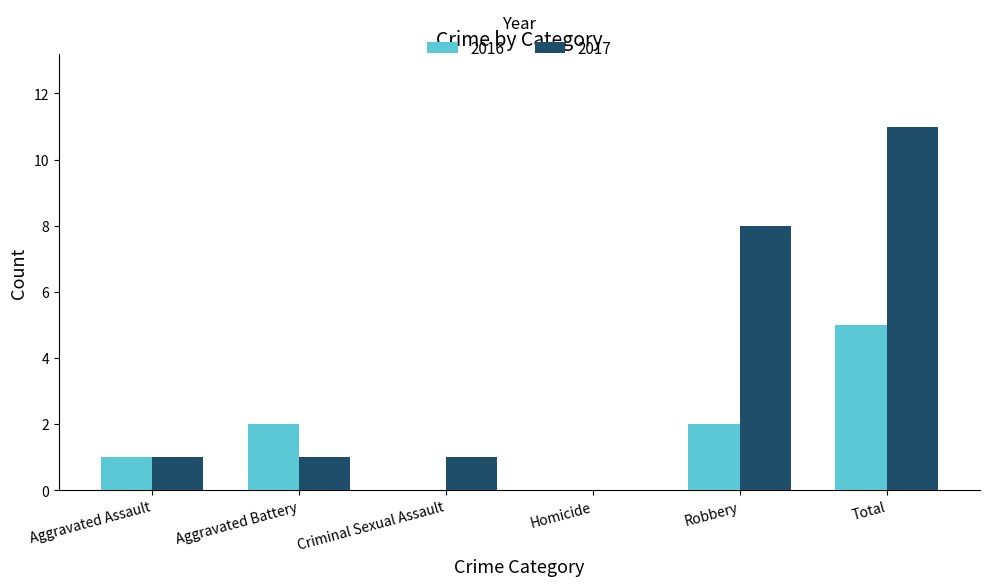

Which series has the largest range (max minus min)?

2017